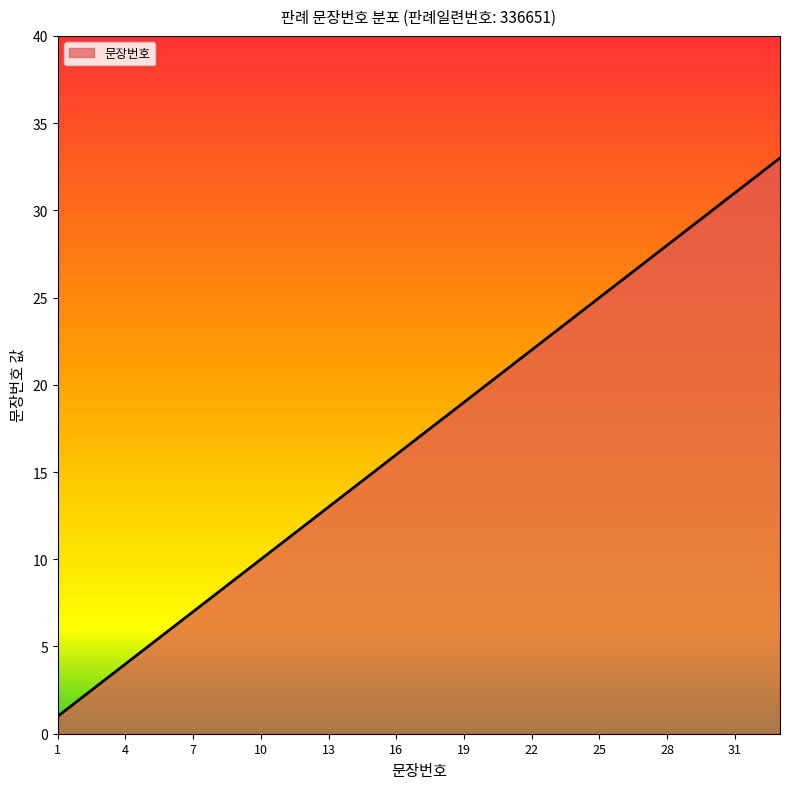

What is the difference between the maximum and minimum values?

32